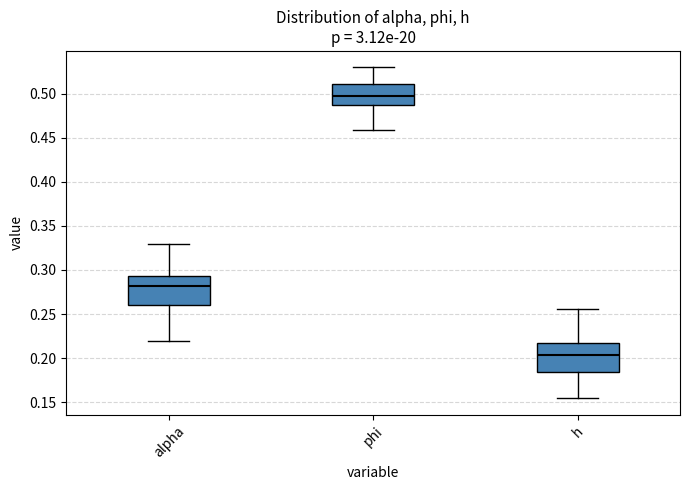

Which box's median line is the highest?

phi